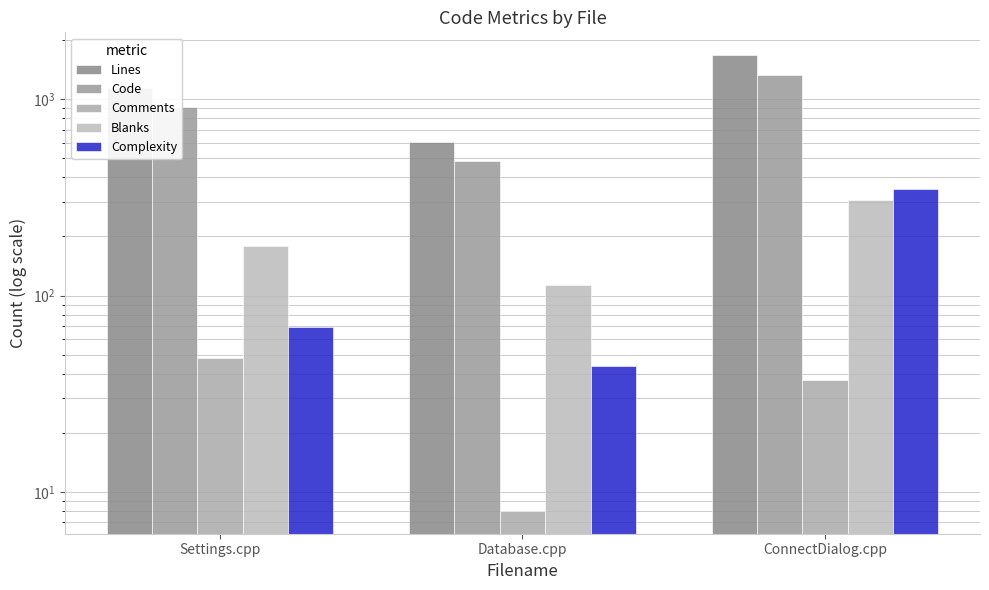

The value of Lines at ConnectDialog.cpp is 1677. True or false?

True